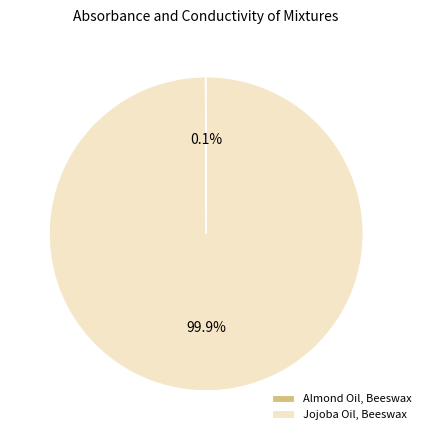

To the nearest percent, what is the average slice percentage?

50%